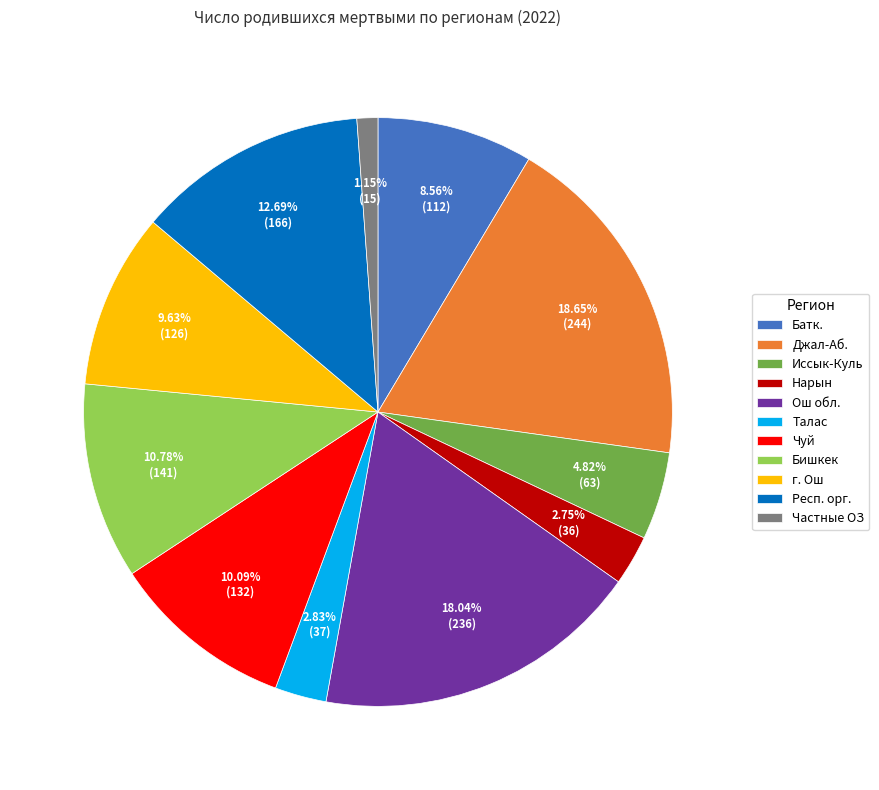

How many slices are in this pie chart?

11